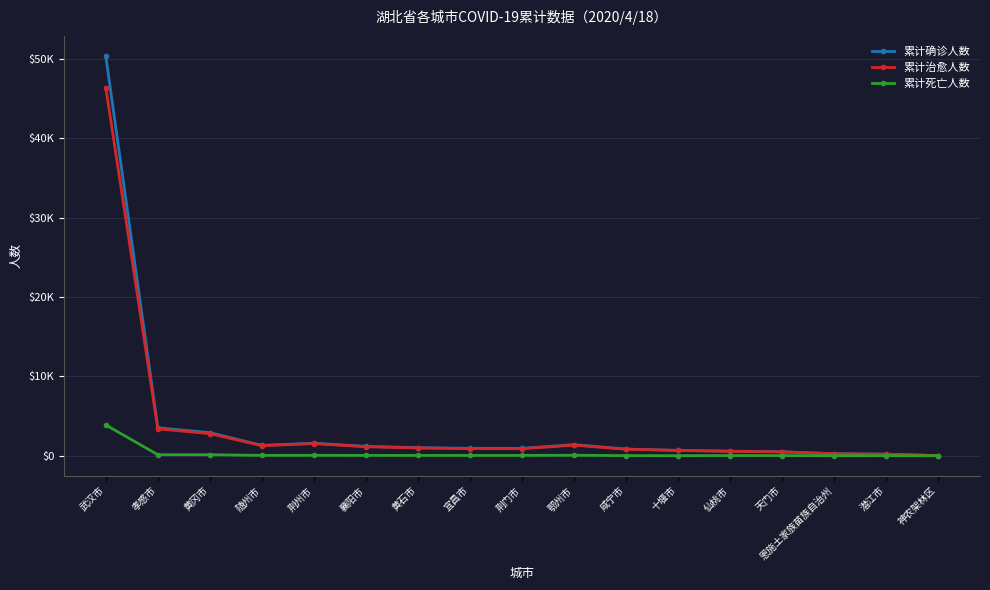

Where is the first local minimum for 累计治愈人数?

随州市